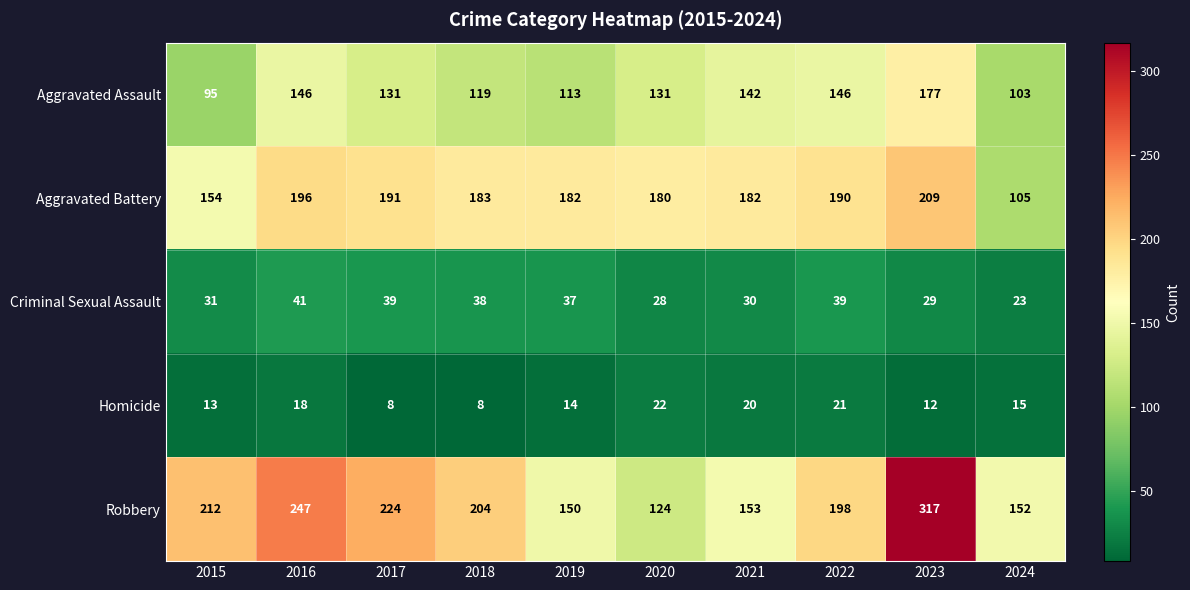

Which category has the lowest value in the Aggravated Battery series?

2024